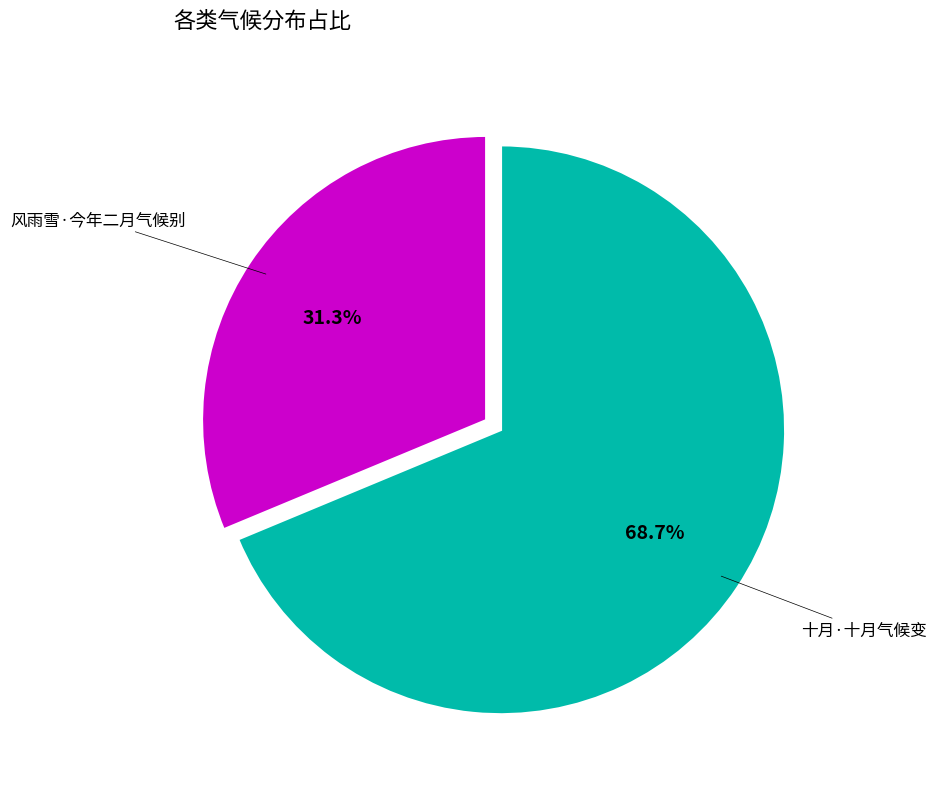

Does any single category account for the majority?

Yes